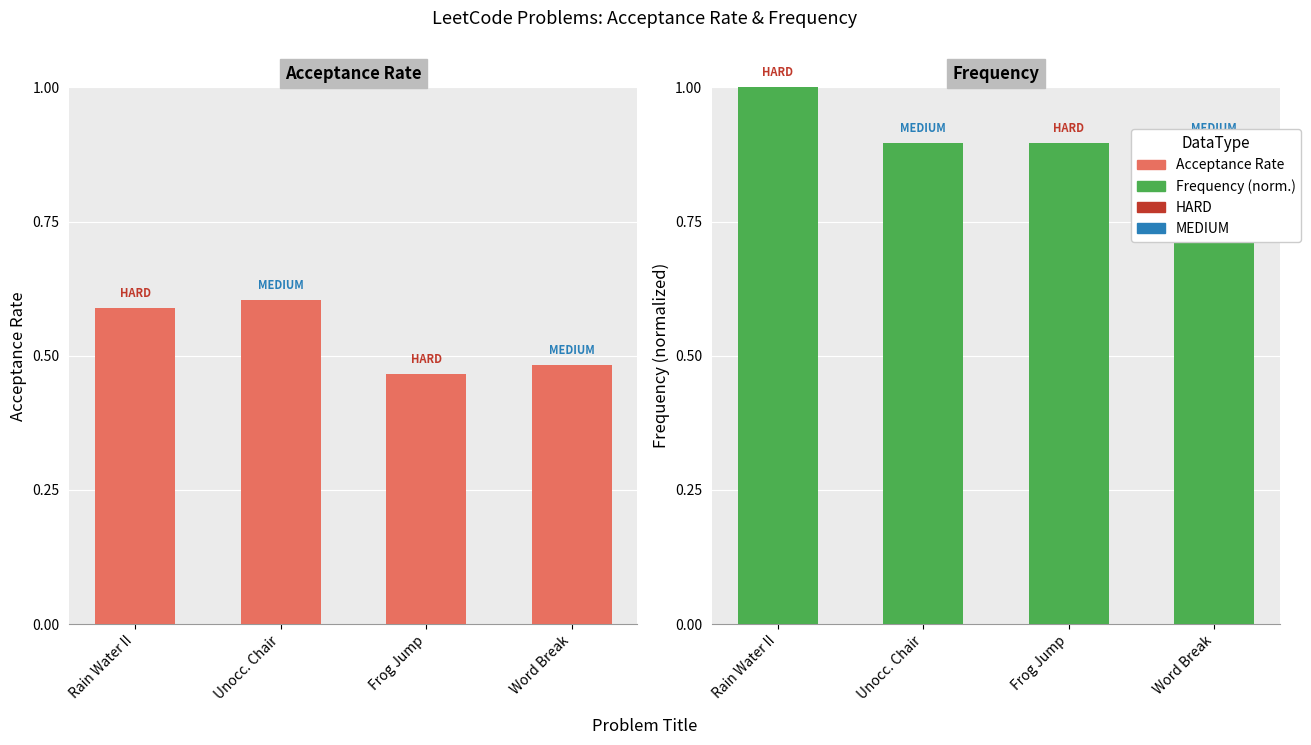

Reading left to right, transcribe all the data shown in this chart.

Acceptance Rate: Rain Water II=0.6	Unocc. Chair=0.6	Frog Jump=0.5	Word Break=0.5
Frequency (norm.): Rain Water II=1.0	Unocc. Chair=0.9	Frog Jump=0.9	Word Break=0.9